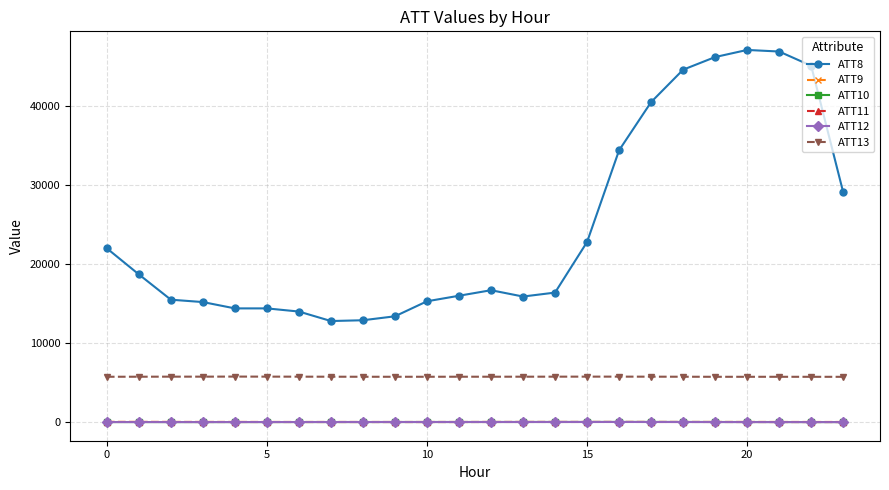

What is the greatest value displayed?

47100.0